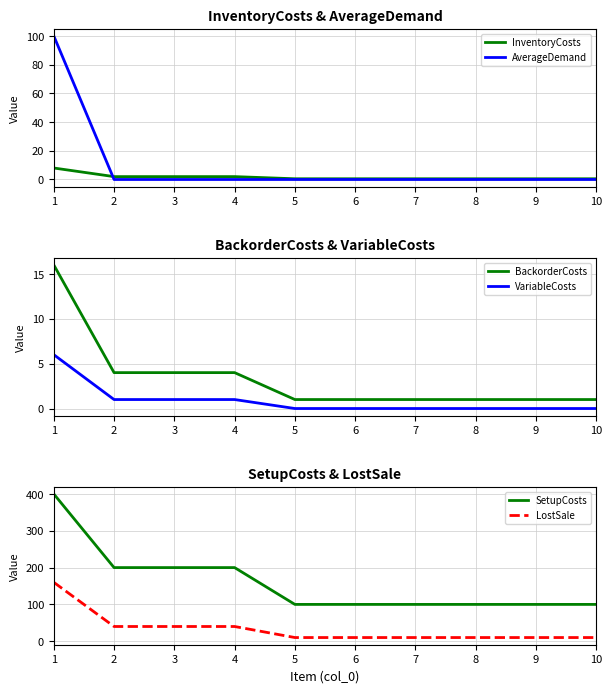

Between 2 and 6, which series saw the biggest shift?

SetupCosts